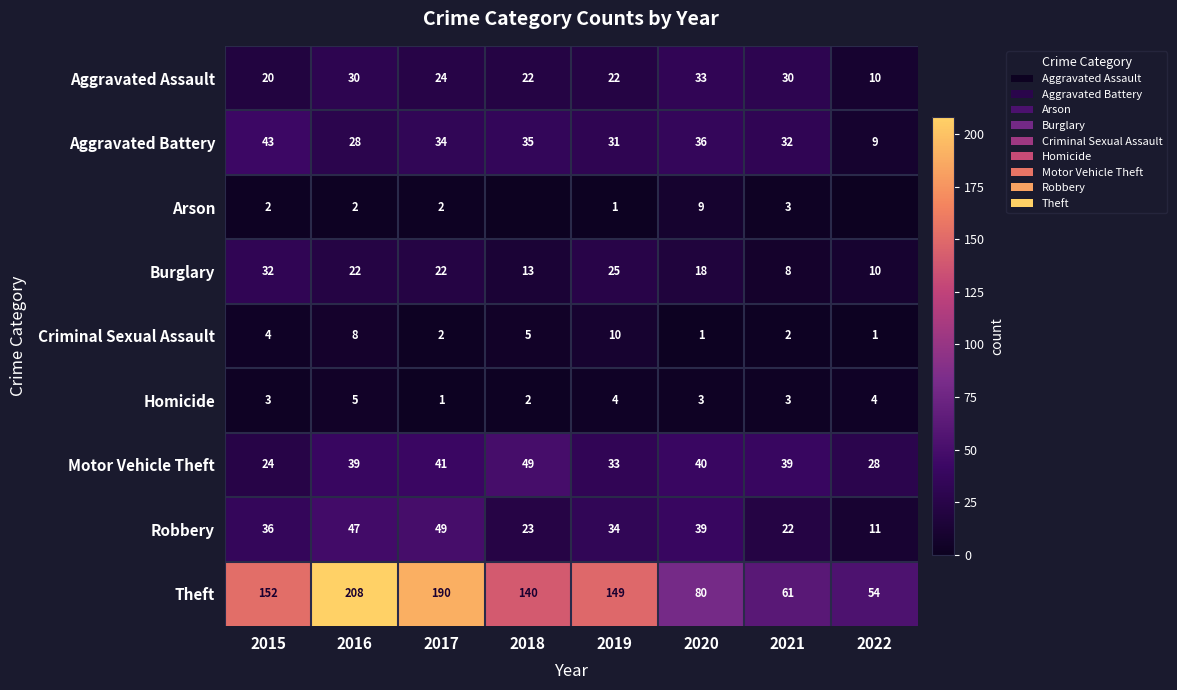

The value of Robbery at 2017 is 67. True or false?

False